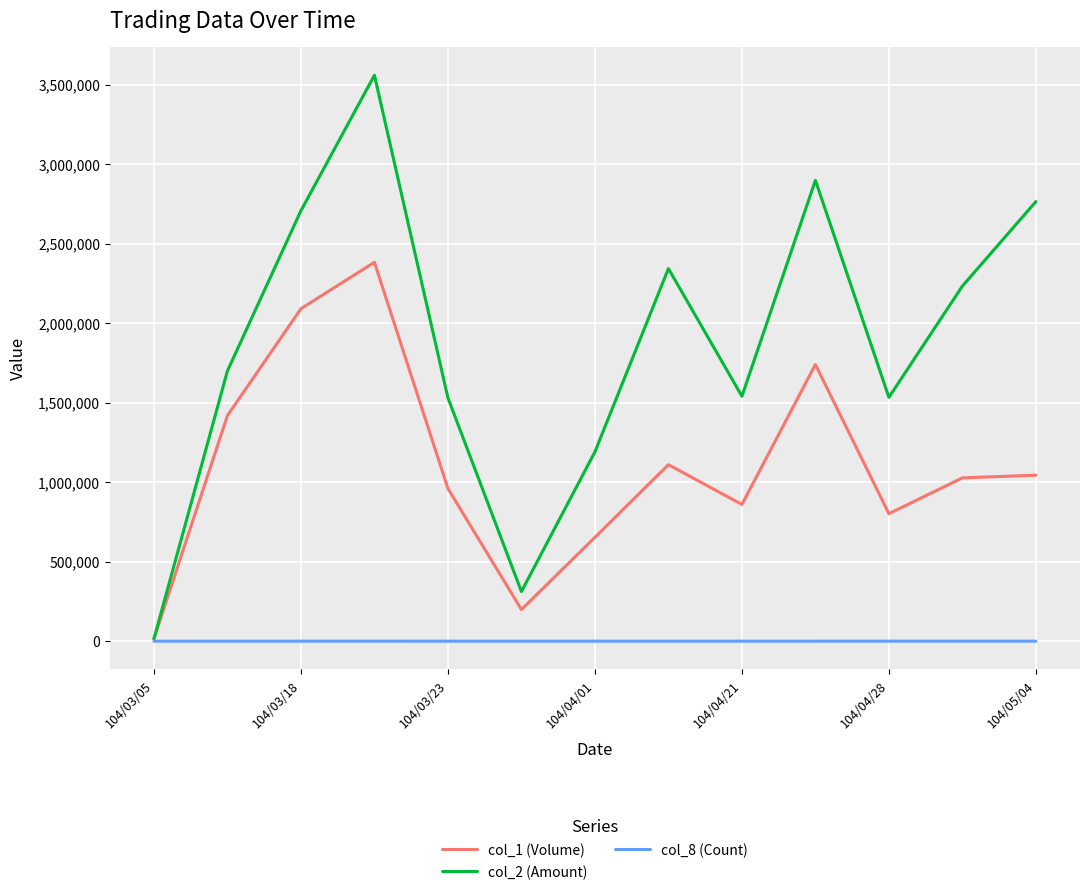

Which series has the largest total across all categories?

col_2 (Amount)